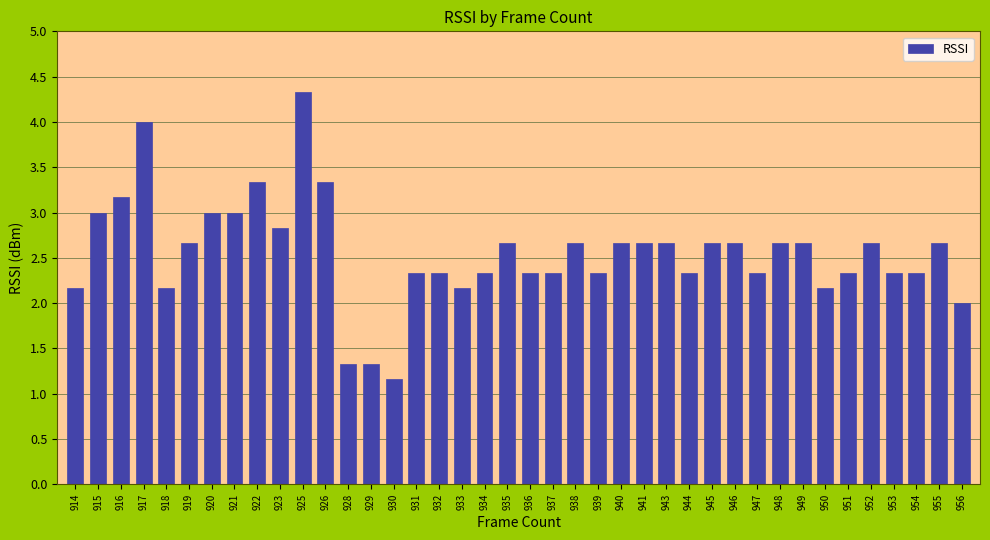

At which category does the chart reach its peak across all series?

925